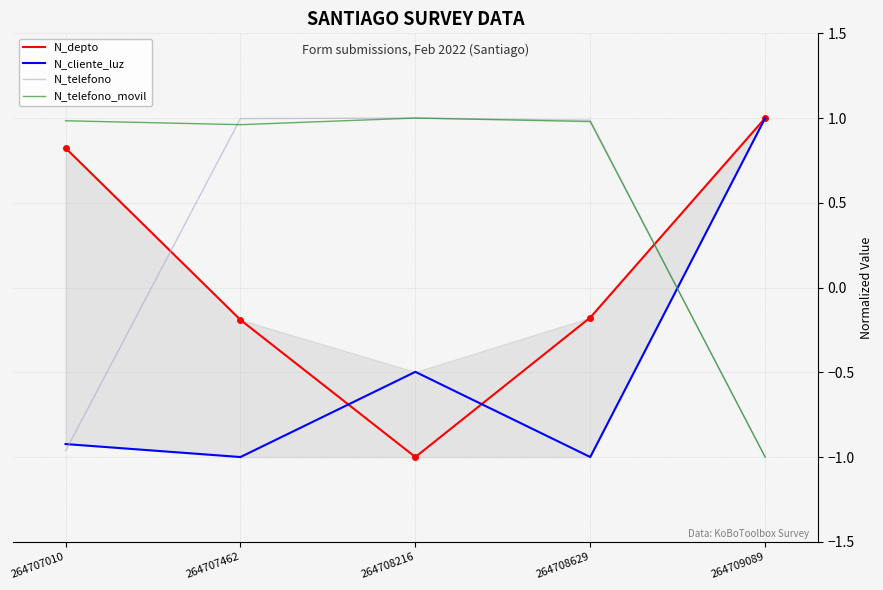

Reading left to right, what are all the values shown in this chart?

N_depto: 264707010=0.8	264707462=-0.2	264708216=-1.0	264708629=-0.2	264709089=1.0
N_cliente_luz: 264707010=-0.9	264707462=-1.0	264708216=-0.5	264708629=-1.0	264709089=1.0
N_telefono: 264707010=-1.0	264707462=1.0	264708216=1.0	264708629=1.0	264709089=-1.0
N_telefono_movil: 264707010=1.0	264707462=1.0	264708216=1.0	264708629=1.0	264709089=-1.0